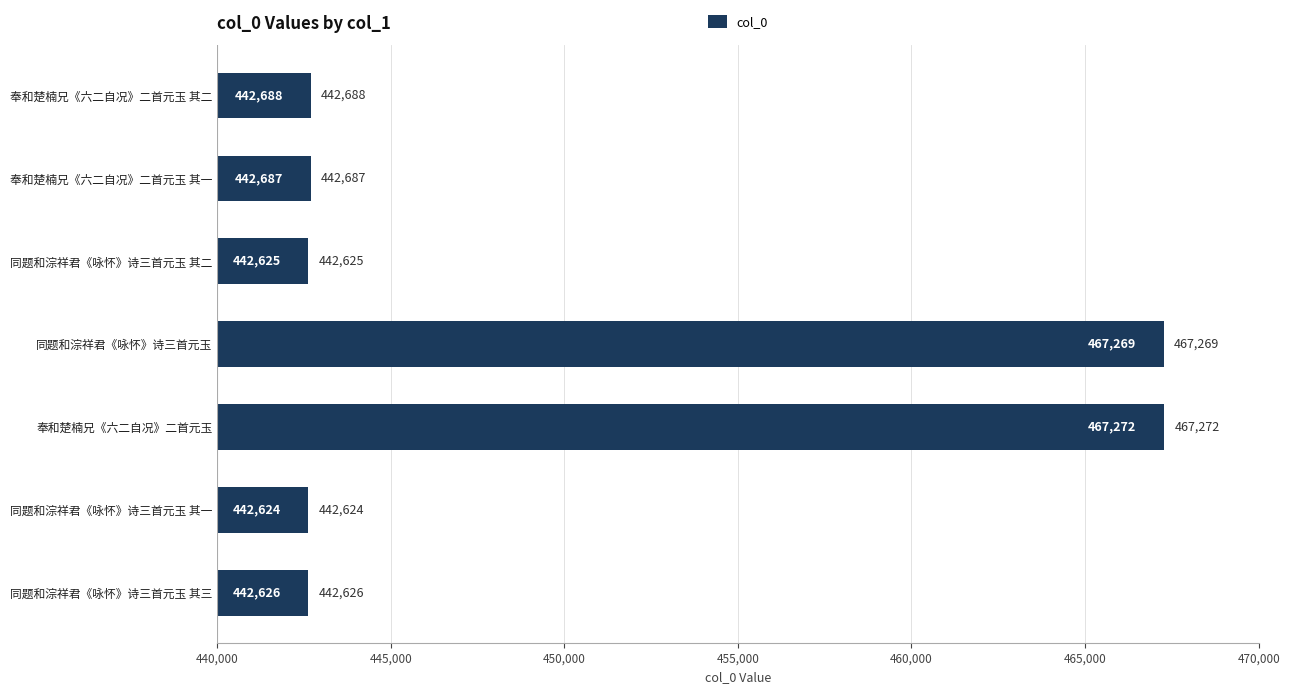

What is the ratio of the value at 奉和楚楠兄《六二自况》二首元玉 其一 to the value at 同题和淙祥君《咏怀》诗三首元玉 其一?

1.0